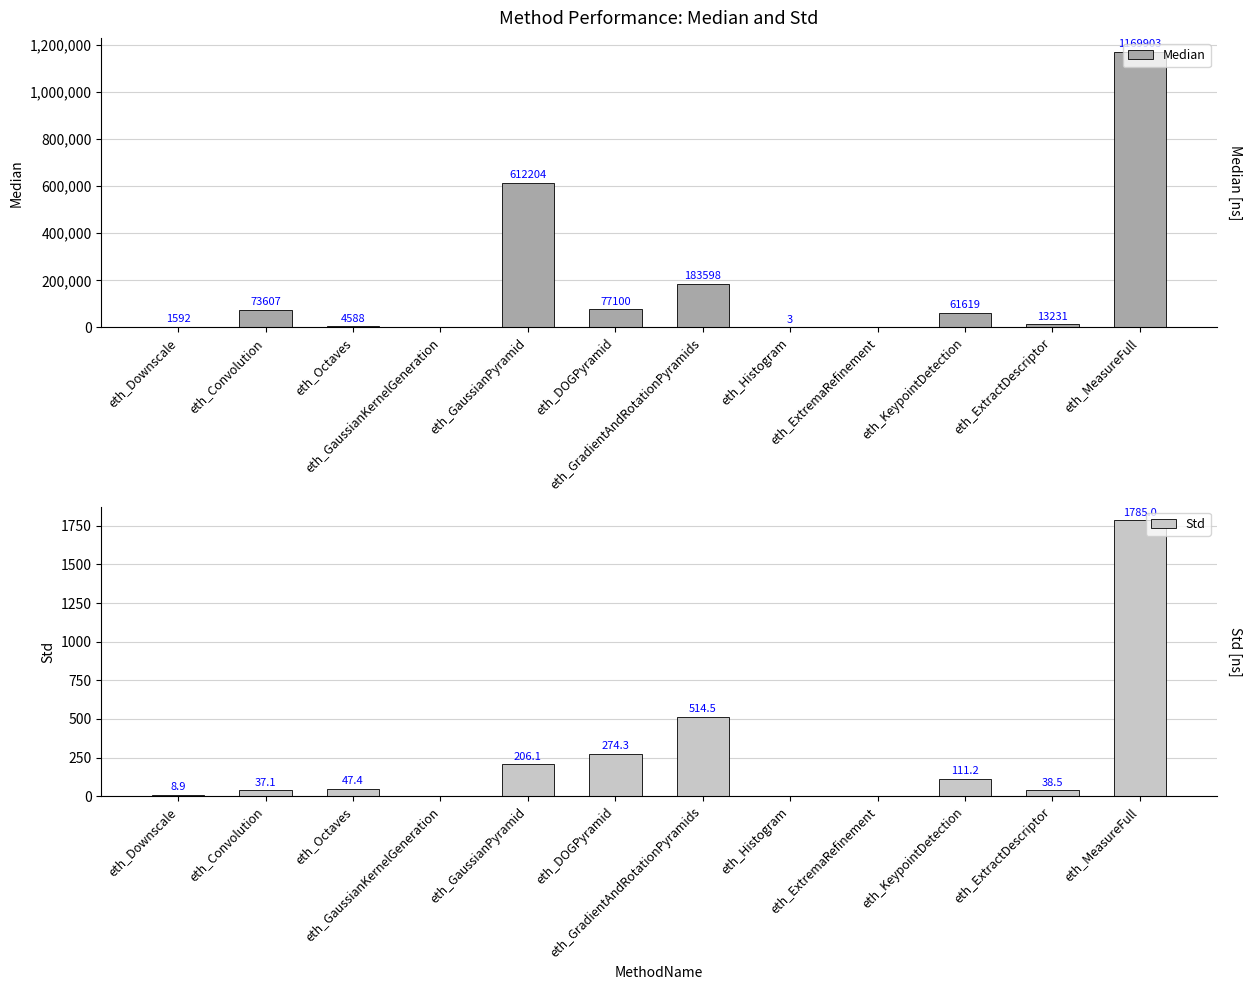

What is the spread (max minus min) of values at eth_GradientAndRotationPyramids?

183083.5